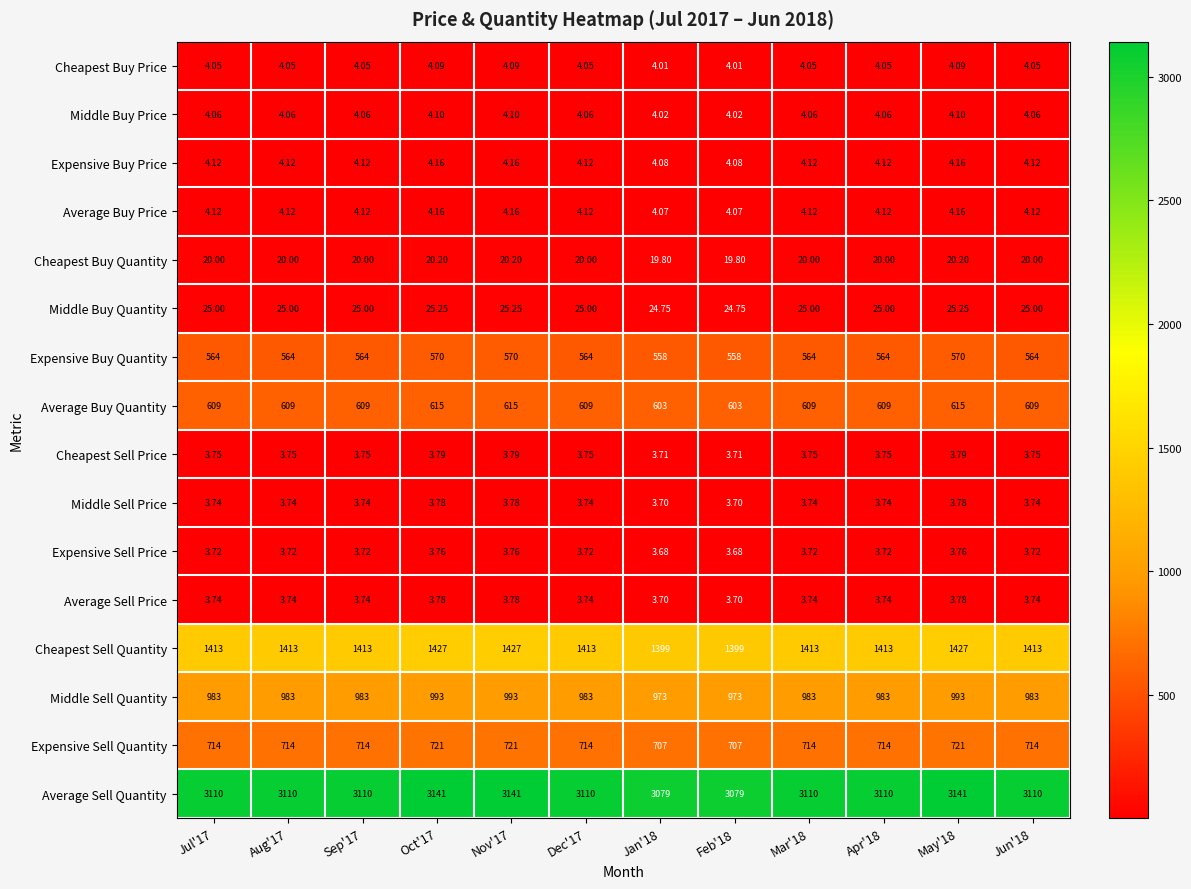

Which series has the largest total across all categories?

Average Sell Quantity